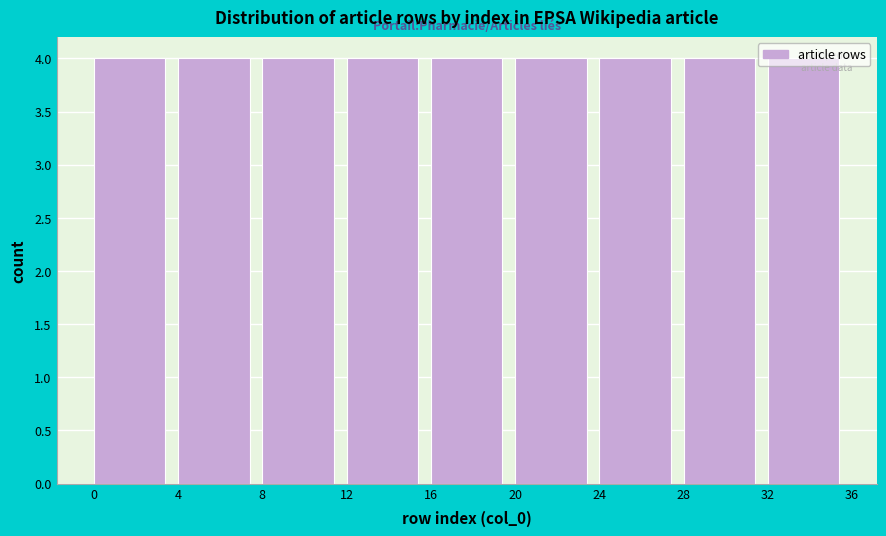

Reading left to right, transcribe this chart: for each bar, give the range it covers on the x-axis and its height. The values are not printed on the chart, so give them approximately, as read against the axis.

0 to 4: 4
4 to 8: 4
8 to 12: 4
12 to 16: 4
16 to 20: 4
20 to 24: 4
24 to 28: 4
28 to 32: 4
32 to 36: 4